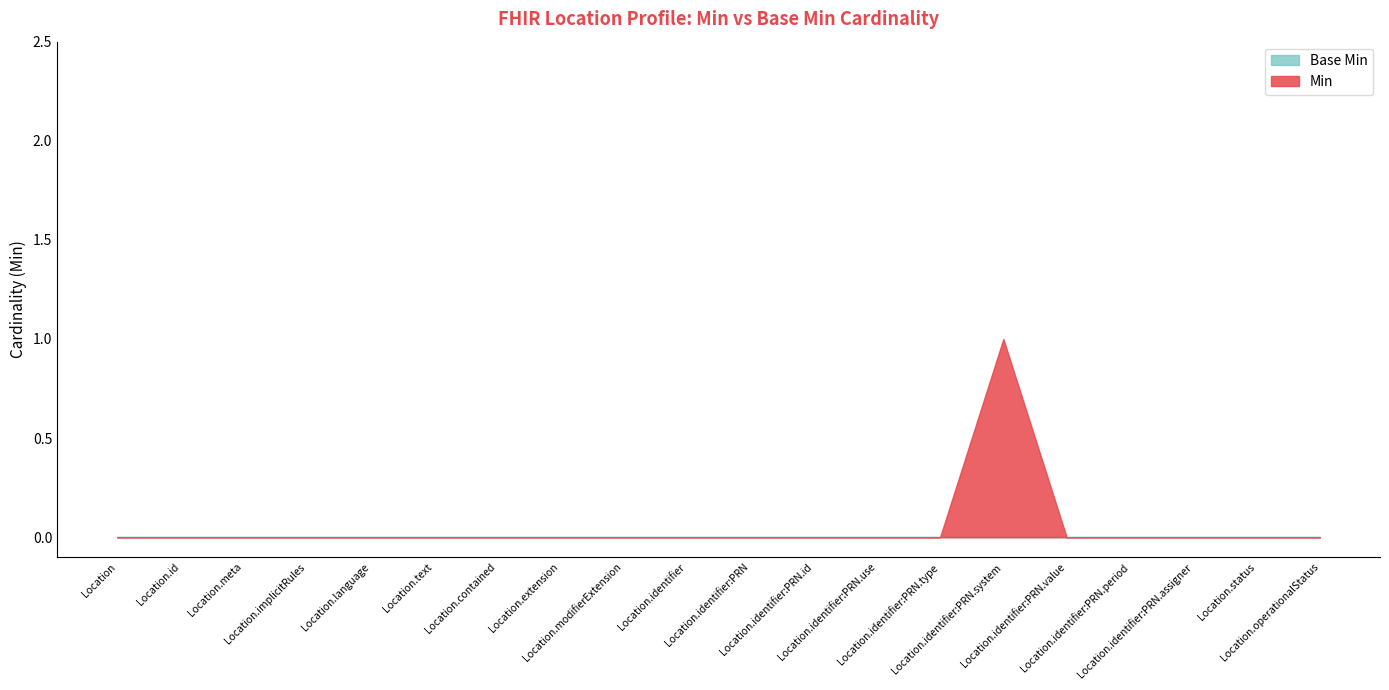

What is the label of the 10th point from the left?

Location.identifier